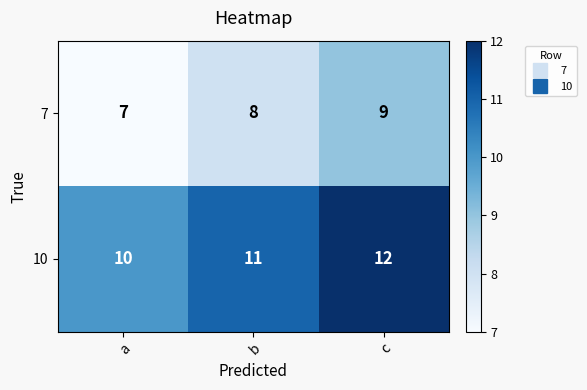

How many distinct data groups are displayed?

2